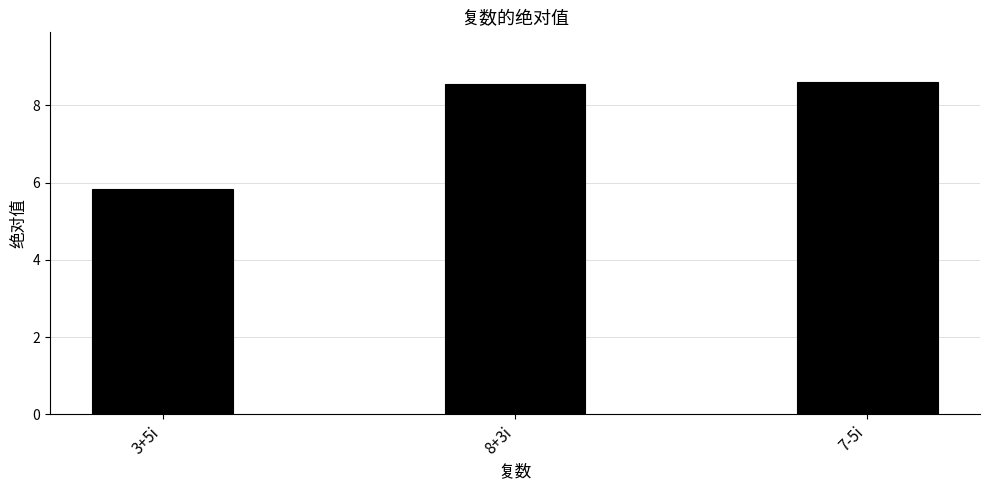

At which category does the chart reach its minimum across all series?

3+5i